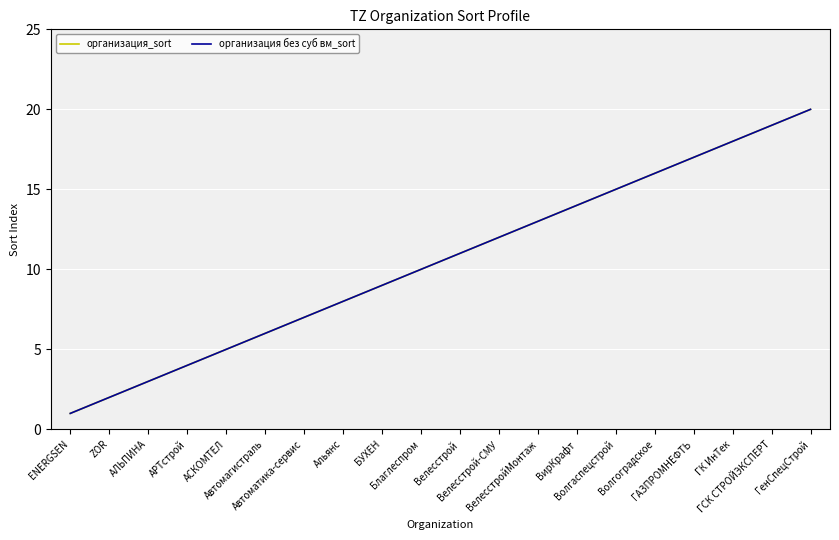

Does the chart have visible grid lines?

Yes